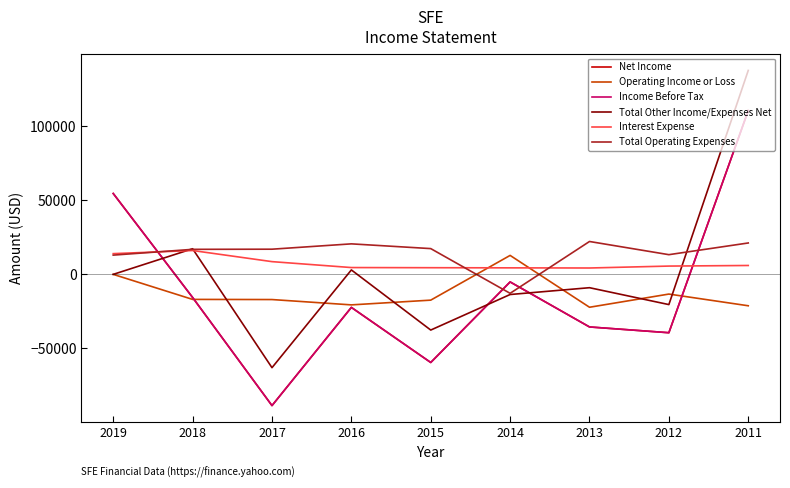

What is the greatest value displayed?

137700